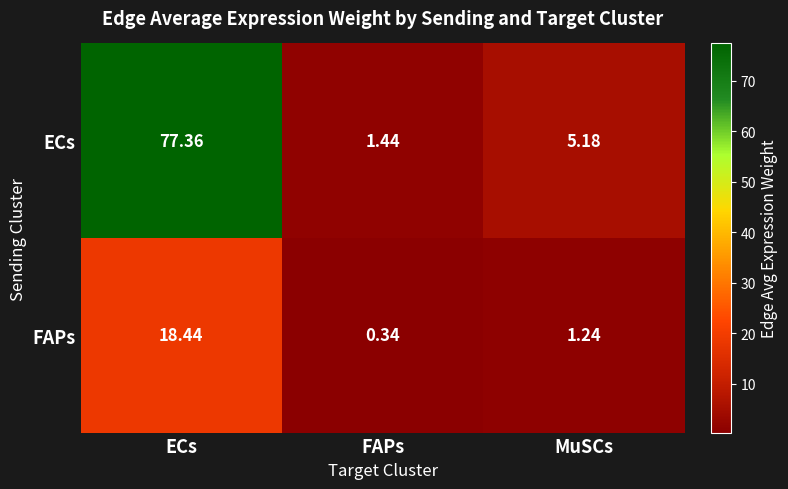

How many series are shown in this chart?

2